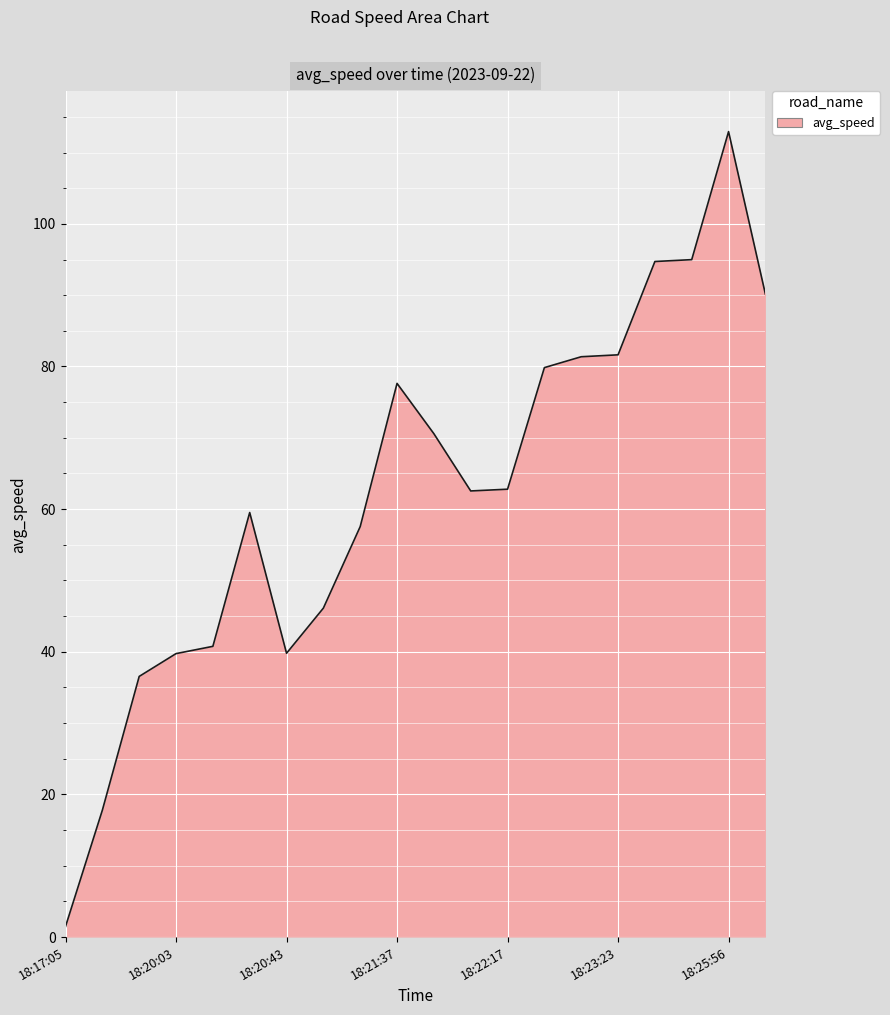

What is the difference between the maximum and minimum values?

111.4